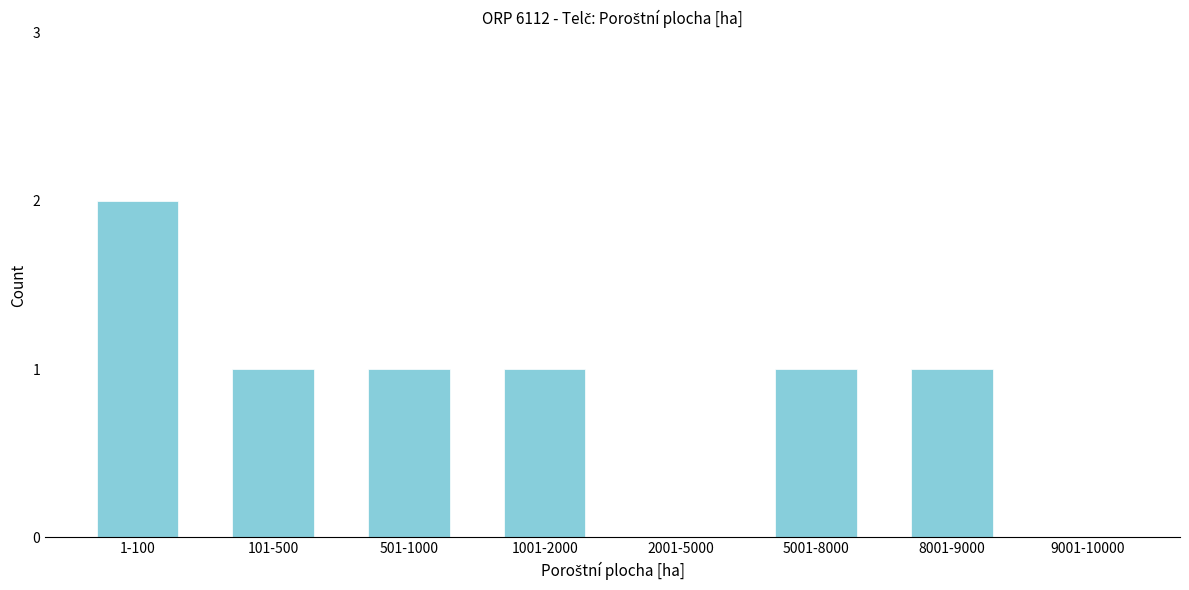

Reading left to right, list all the values displayed in this chart.

1-100=2	101-500=1	501-1000=1	1001-2000=1	2001-5000=0	5001-8000=1	8001-9000=1	9001-10000=0